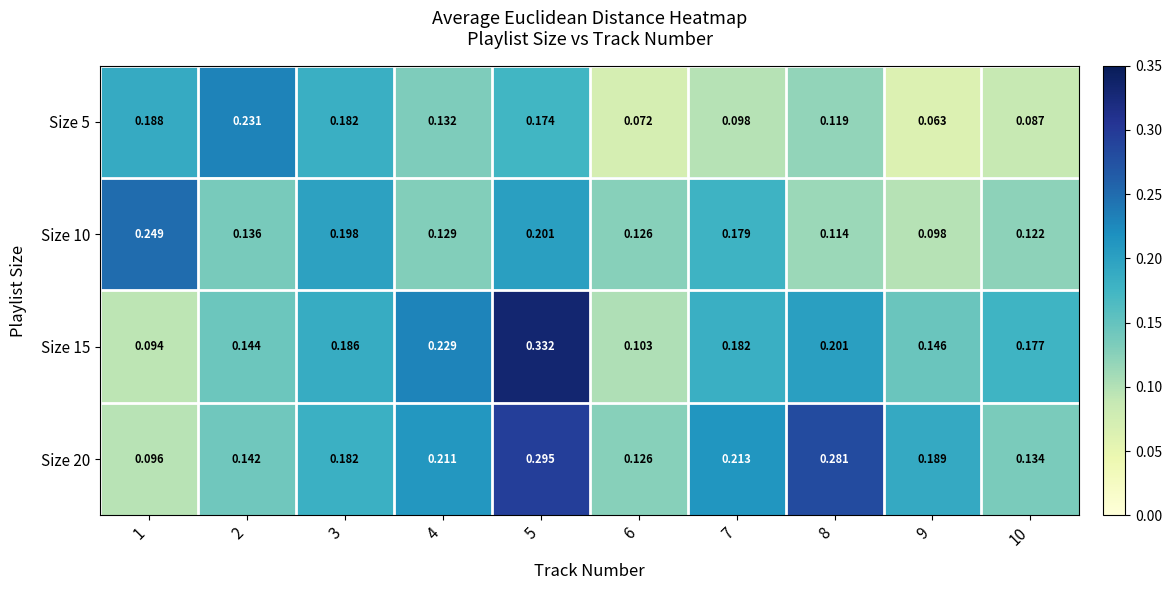

Is the value of Size 5 at 10 greater than the value of Size 10 at 1?

No